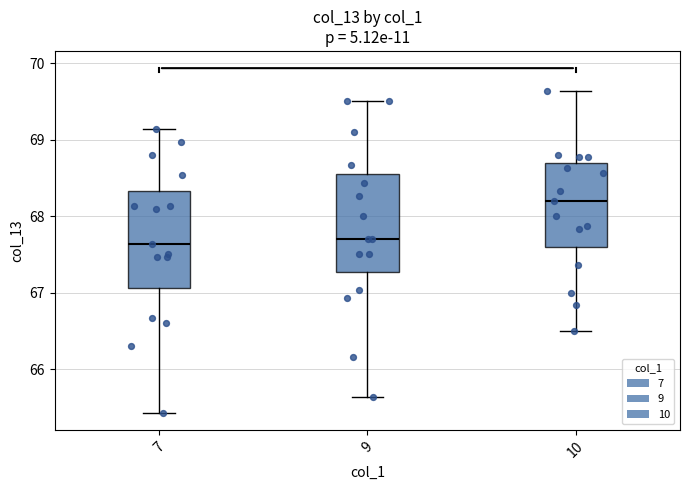

Reading left to right, transcribe this box plot: for each box, give where its median line is, the range the box spans, and where its two whiskers end, as read against the y-axis. The values are not printed on the chart, so give them approximately, as read against the axis.

7: median 67.6, box 67.1 to 68.3, whiskers 65.4 to 69.1
9: median 67.7, box 67.3 to 68.6, whiskers 65.6 to 69.5
10: median 68.2, box 67.6 to 68.7, whiskers 66.5 to 69.6